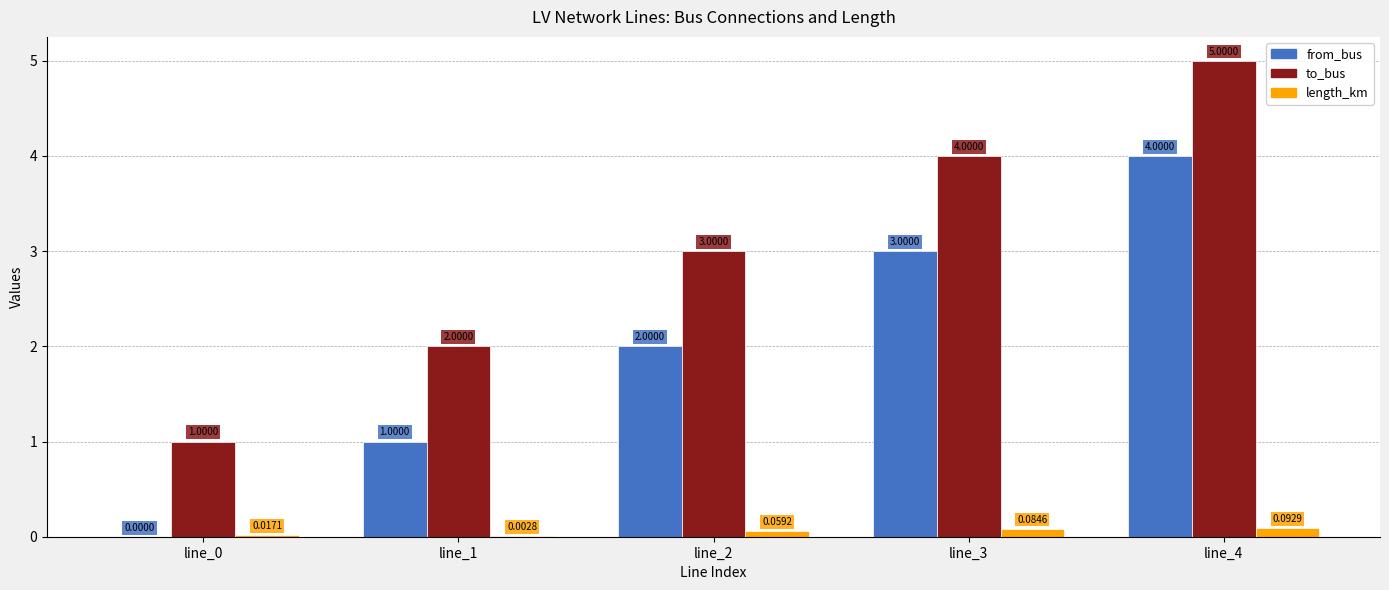

At which category is the sum across all series the highest?

line_4